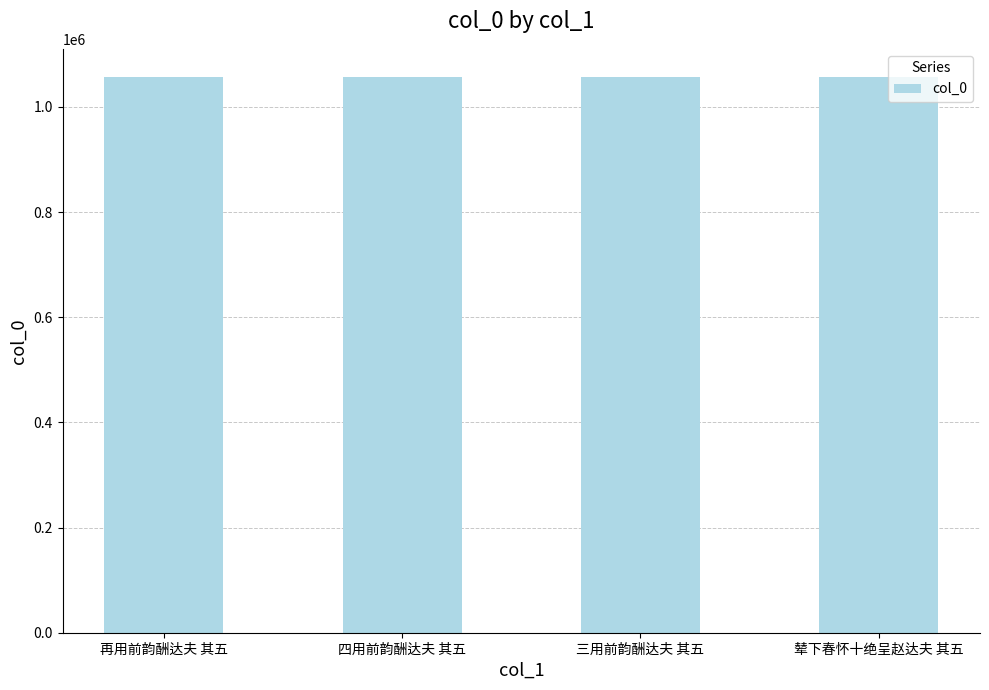

How many series are shown in this chart?

1